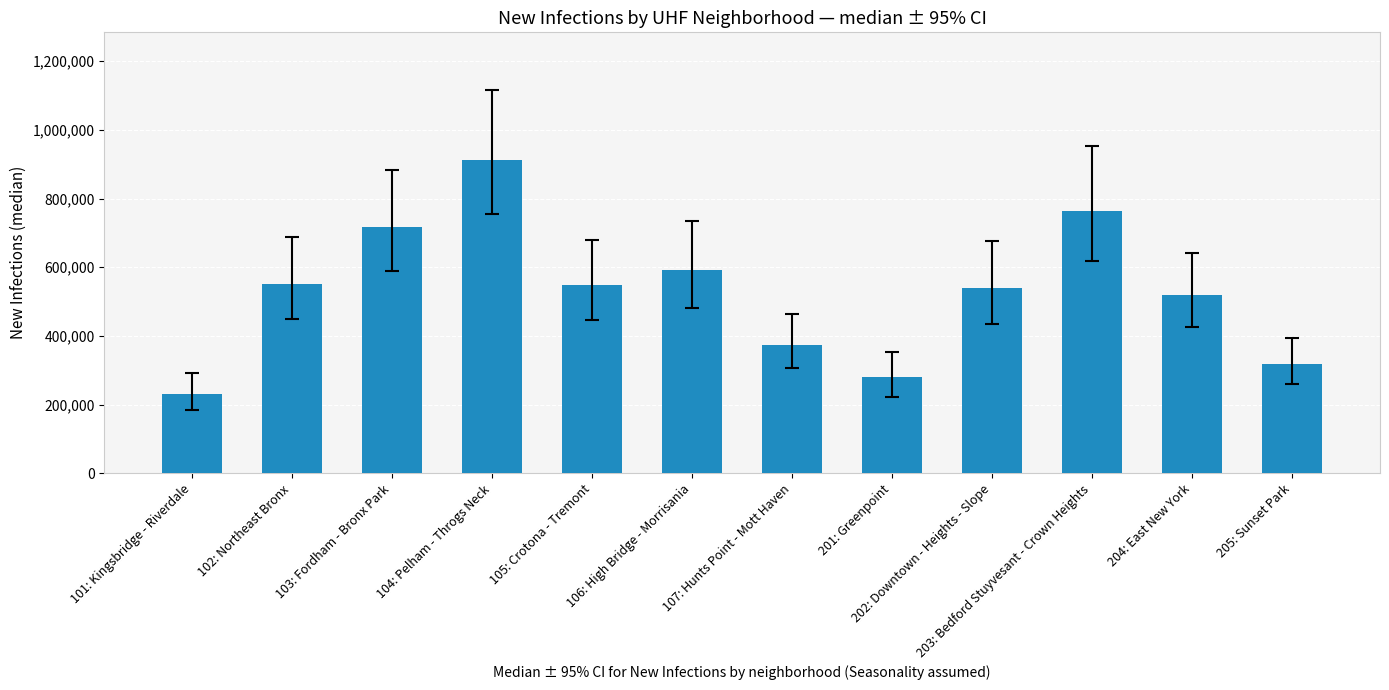

What is the label of the 4th bar from the left?

104: Pelham - Throgs Neck